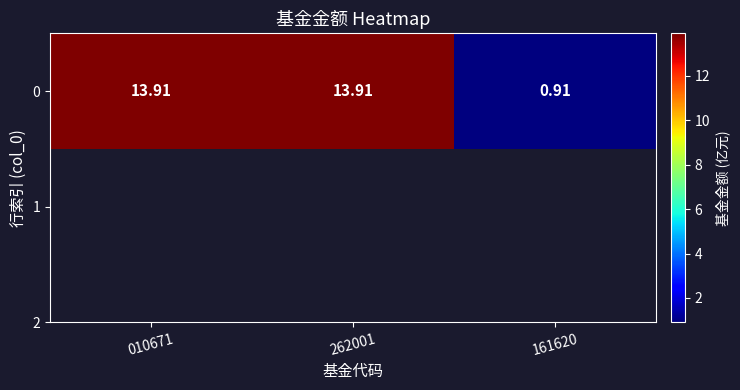

Reading right to left, what are all the values shown in this chart?

0.9	13.9	13.9